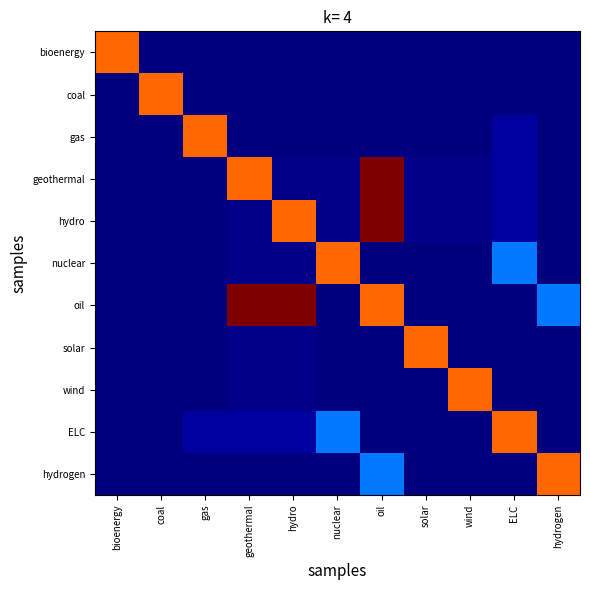

Reading right to left, extract all data points from this chart.

bioenergy: hydrogen=0.0	ELC=0.0	wind=0.0	solar=0.0	oil=0.0	nuclear=0.0	hydro=0.0	geothermal=0.0	gas=0.0	coal=0.0	bioenergy=28.8
coal: hydrogen=0.0	ELC=0.0	wind=0.0	solar=0.0	oil=0.0	nuclear=0.0	hydro=0.0	geothermal=0.0	gas=0.0	coal=28.8	bioenergy=0.0
gas: hydrogen=0.0	ELC=1.0	wind=0.0	solar=0.0	oil=0.0	nuclear=0.0	hydro=0.0	geothermal=0.0	gas=28.8	coal=0.0	bioenergy=0.0
geothermal: hydrogen=0.0	ELC=1.0	wind=0.4	solar=0.4	oil=36.0	nuclear=0.4	hydro=0.4	geothermal=28.8	gas=0.0	coal=0.0	bioenergy=0.0
hydro: hydrogen=0.0	ELC=1.0	wind=0.4	solar=0.4	oil=36.0	nuclear=0.4	hydro=28.8	geothermal=0.4	gas=0.0	coal=0.0	bioenergy=0.0
nuclear: hydrogen=0.0	ELC=8.8	wind=0.0	solar=0.0	oil=0.0	nuclear=28.8	hydro=0.4	geothermal=0.4	gas=0.0	coal=0.0	bioenergy=0.0
oil: hydrogen=8.8	ELC=0.0	wind=0.0	solar=0.0	oil=28.8	nuclear=0.0	hydro=36.0	geothermal=36.0	gas=0.0	coal=0.0	bioenergy=0.0
solar: hydrogen=0.0	ELC=0.0	wind=0.0	solar=28.8	oil=0.0	nuclear=0.0	hydro=0.4	geothermal=0.4	gas=0.0	coal=0.0	bioenergy=0.0
wind: hydrogen=0.0	ELC=0.0	wind=28.8	solar=0.0	oil=0.0	nuclear=0.0	hydro=0.4	geothermal=0.4	gas=0.0	coal=0.0	bioenergy=0.0
ELC: hydrogen=0.0	ELC=28.8	wind=0.0	solar=0.0	oil=0.0	nuclear=8.8	hydro=1.0	geothermal=1.0	gas=1.0	coal=0.0	bioenergy=0.0
hydrogen: hydrogen=28.8	ELC=0.0	wind=0.0	solar=0.0	oil=8.8	nuclear=0.0	hydro=0.0	geothermal=0.0	gas=0.0	coal=0.0	bioenergy=0.0